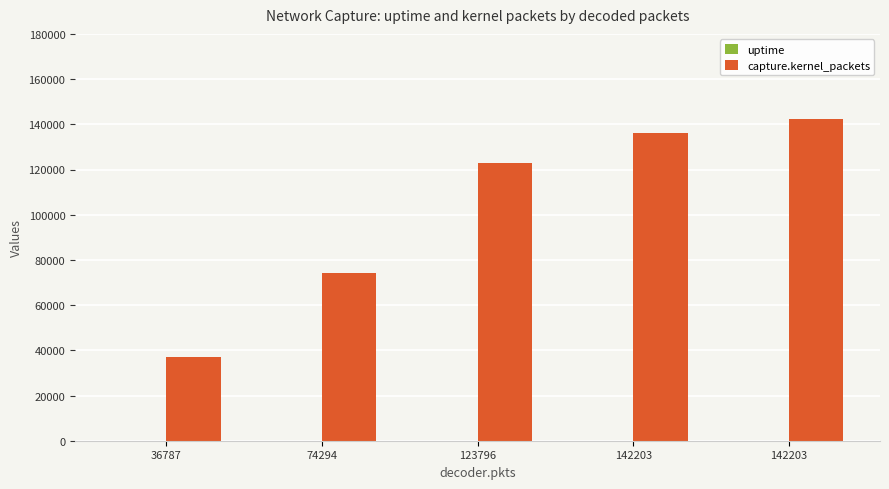

Between 123796 and 142203, which series saw the biggest shift?

capture.kernel_packets